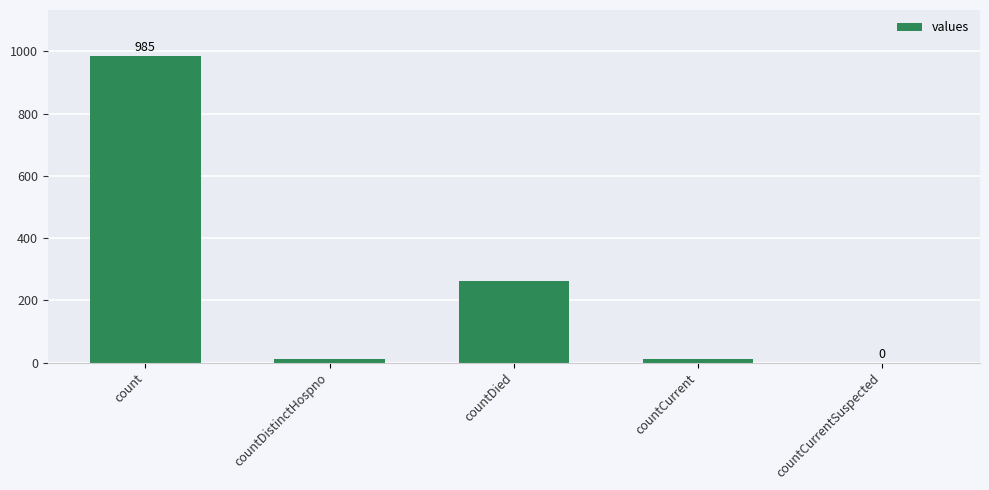

What is the greatest value displayed?

985